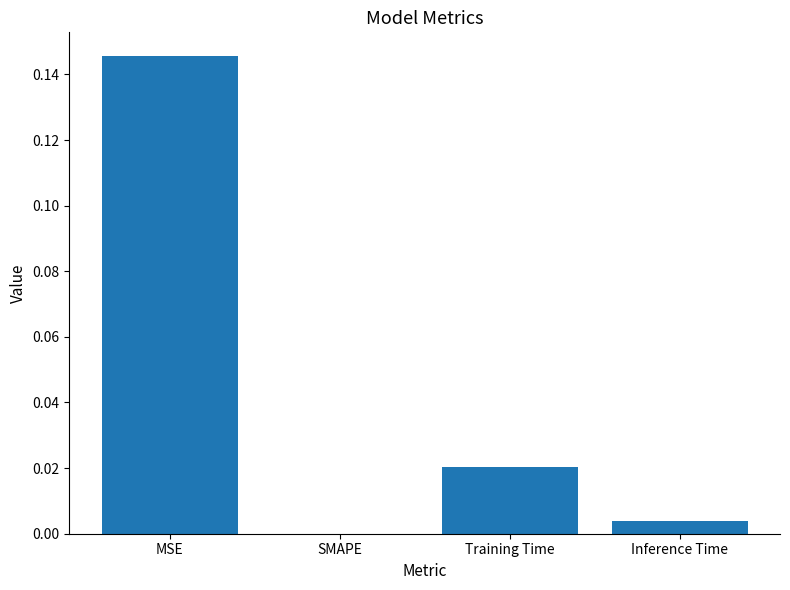

At which category does the chart reach its peak across all series?

MSE